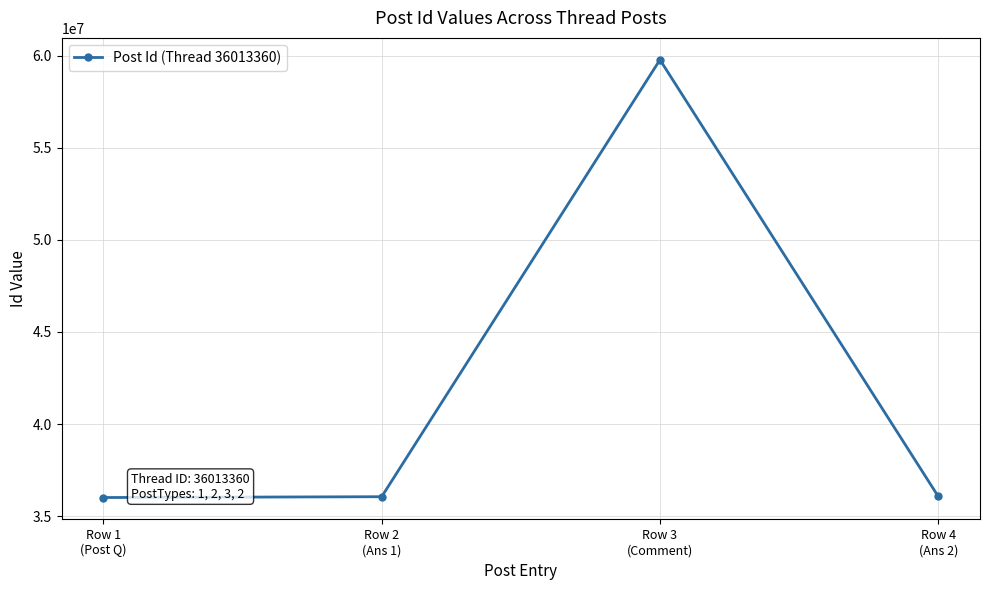

How many lines are shown in the chart?

1